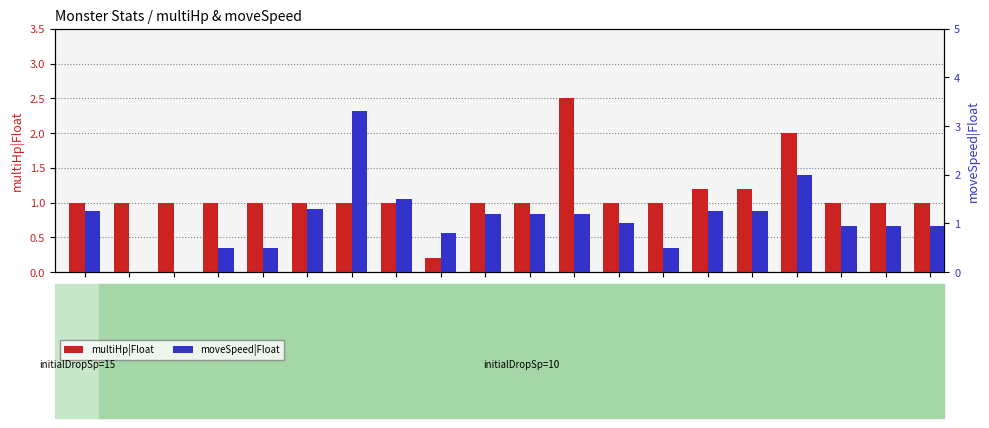

At which label does moveSpeed|Float reach its peak?

Tonton_E